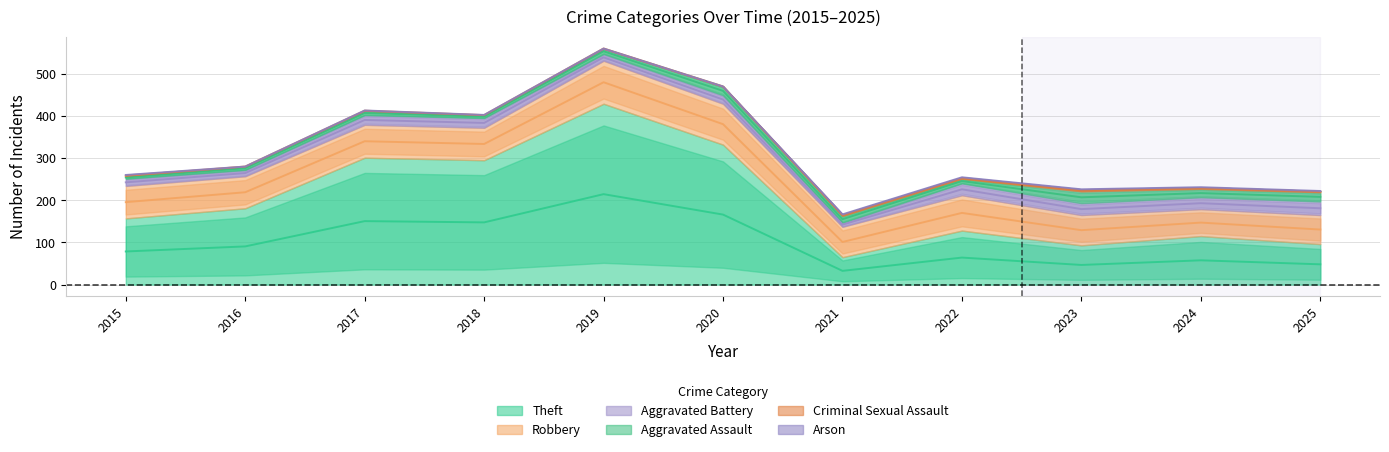

The Theft series shows 128 at 2022. True or false?

True